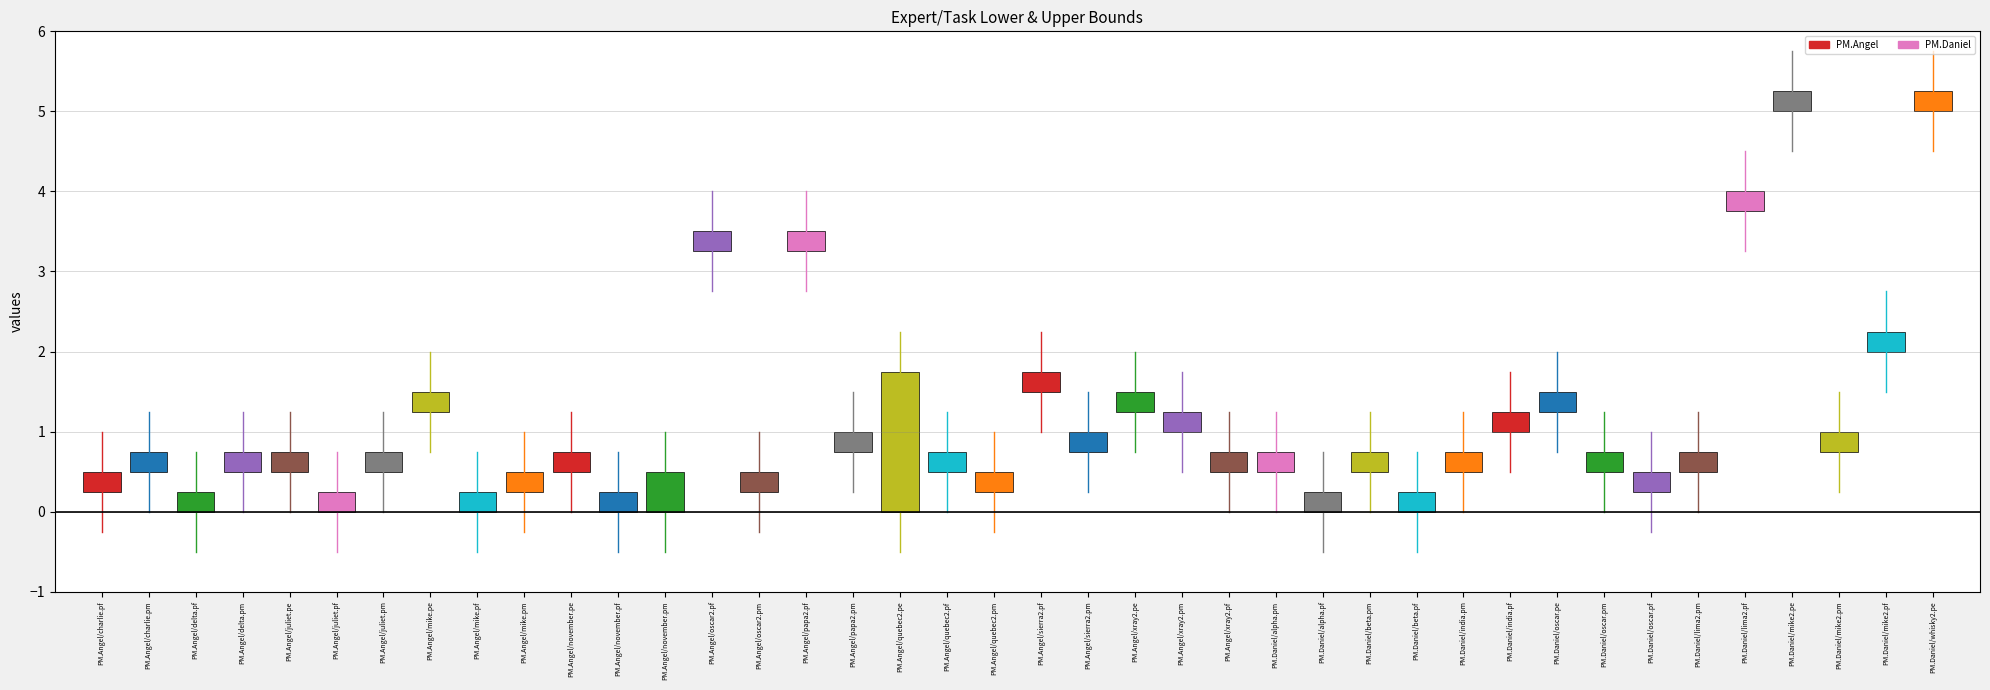

Count the values in the range 0 to 1.

39